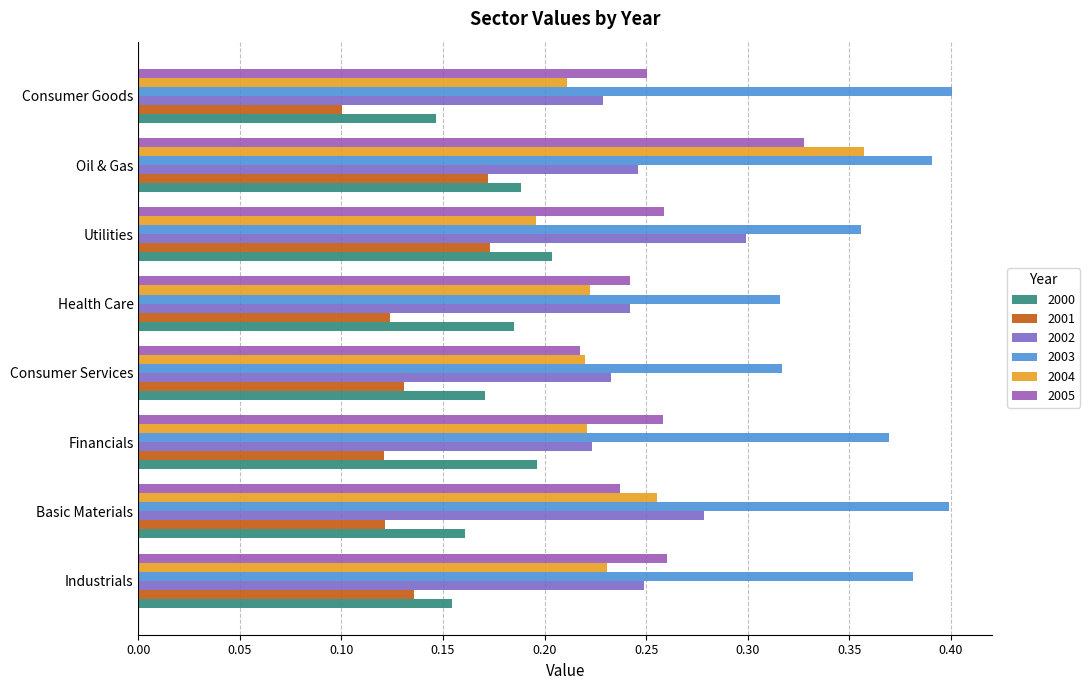

What is the label of the 2nd bar from the left?

Basic Materials